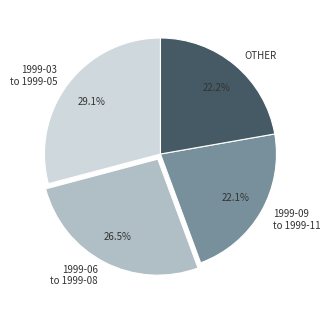

What percentage is NOT represented by 1999-09 to 1999-11?

77.9%